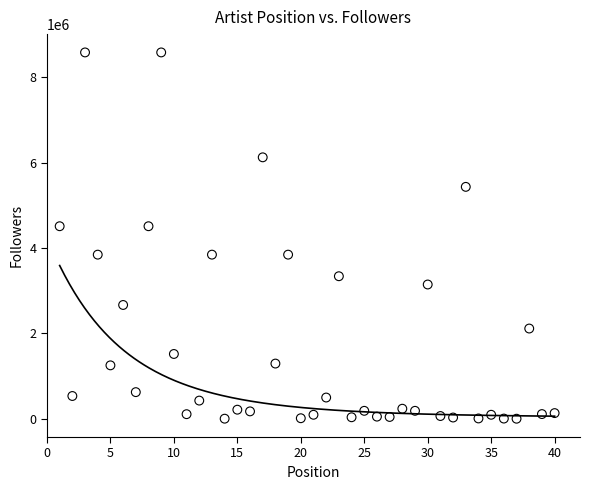

What is the range of Y values (max minus min)?

8579953